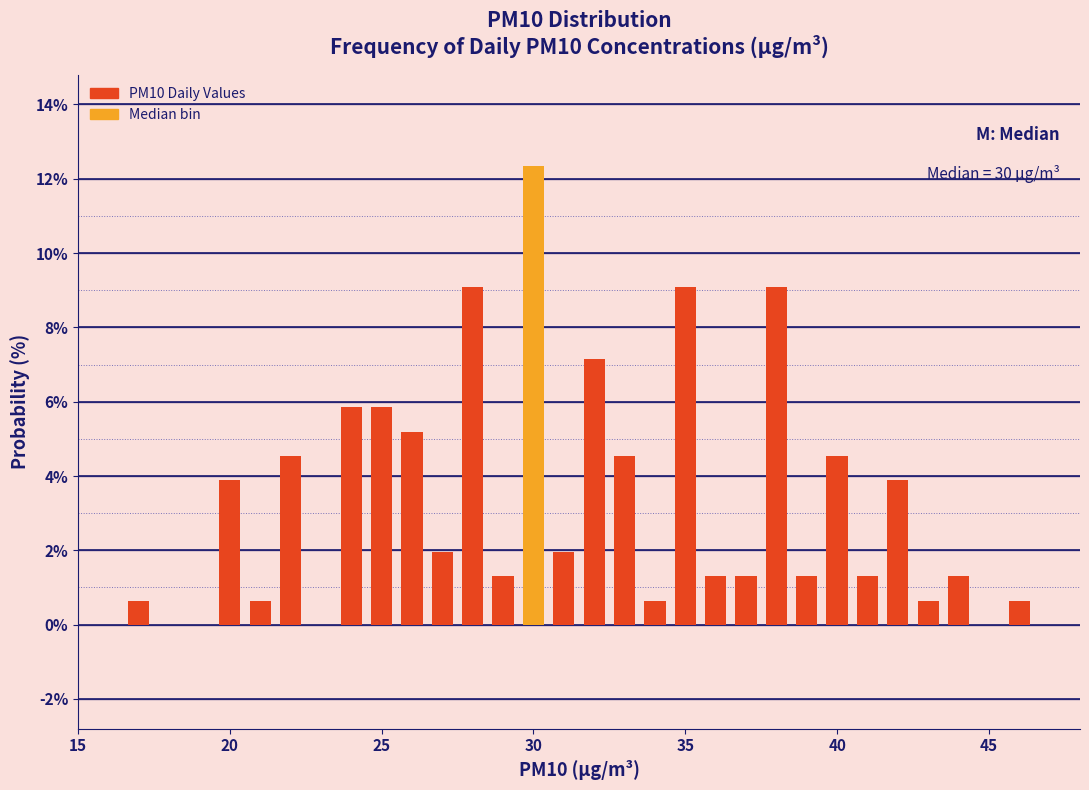

Around what value on the x-axis is the tallest bar? Give the approximate position of its centre, as read against the axis.

30.0